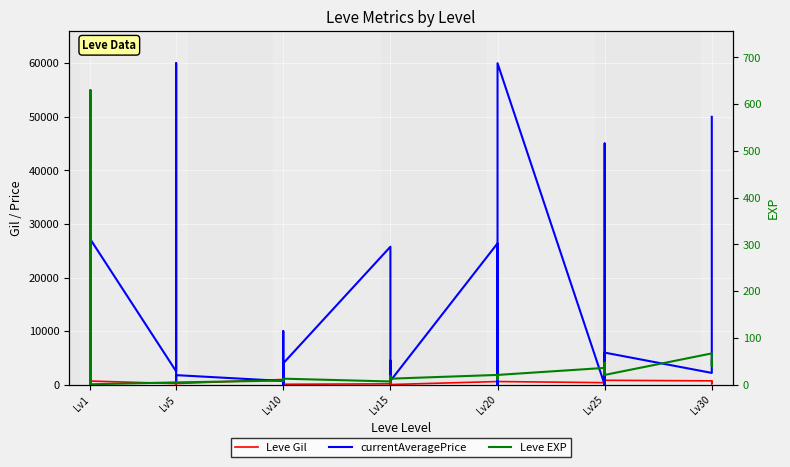

What is the difference between the highest and lowest values at Lv20?

26367.2